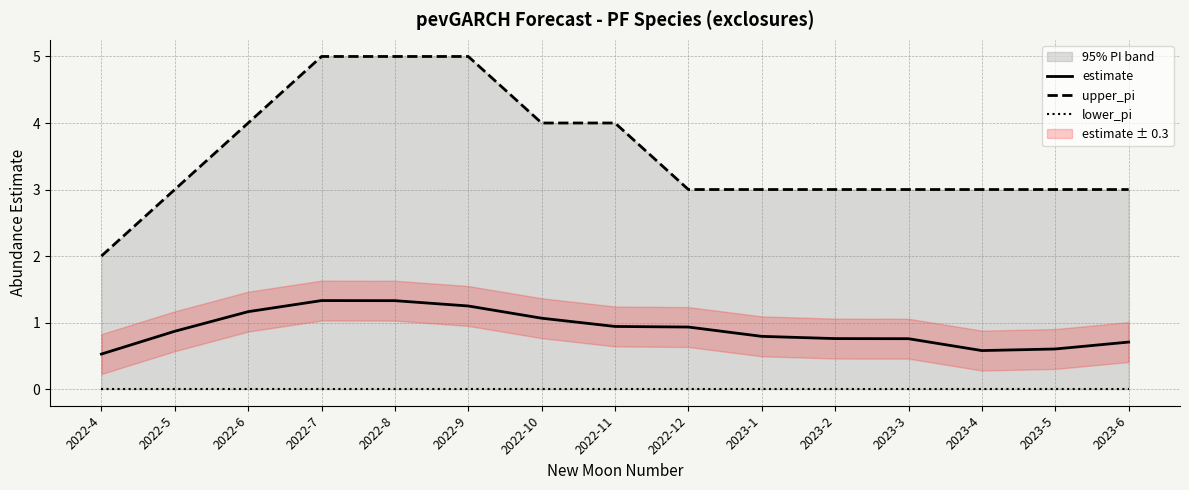

Reading right to left, list all the values displayed in this chart.

estimate: 0.7	0.6	0.6	0.8	0.8	0.8	0.9	0.9	1.1	1.2	1.3	1.3	1.2	0.9	0.5
upper_pi: 3.0	3.0	3.0	3.0	3.0	3.0	3.0	4.0	4.0	5.0	5.0	5.0	4.0	3.0	2.0
lower_pi: 0.0	0.0	0.0	0.0	0.0	0.0	0.0	0.0	0.0	0.0	0.0	0.0	0.0	0.0	0.0